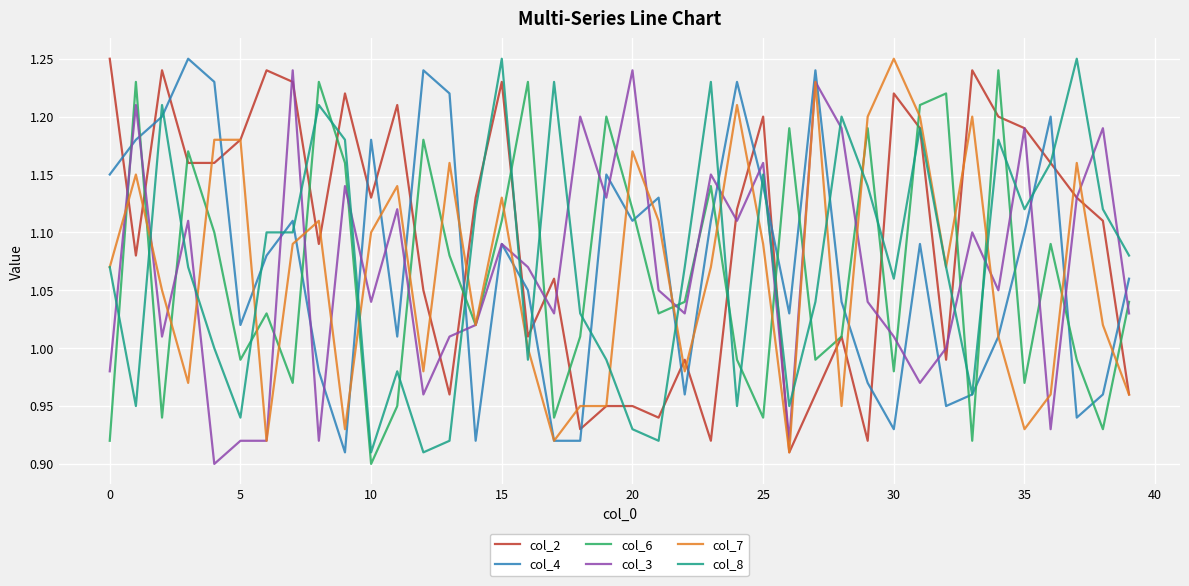

How many interior local valleys does the col_6 series have?

13